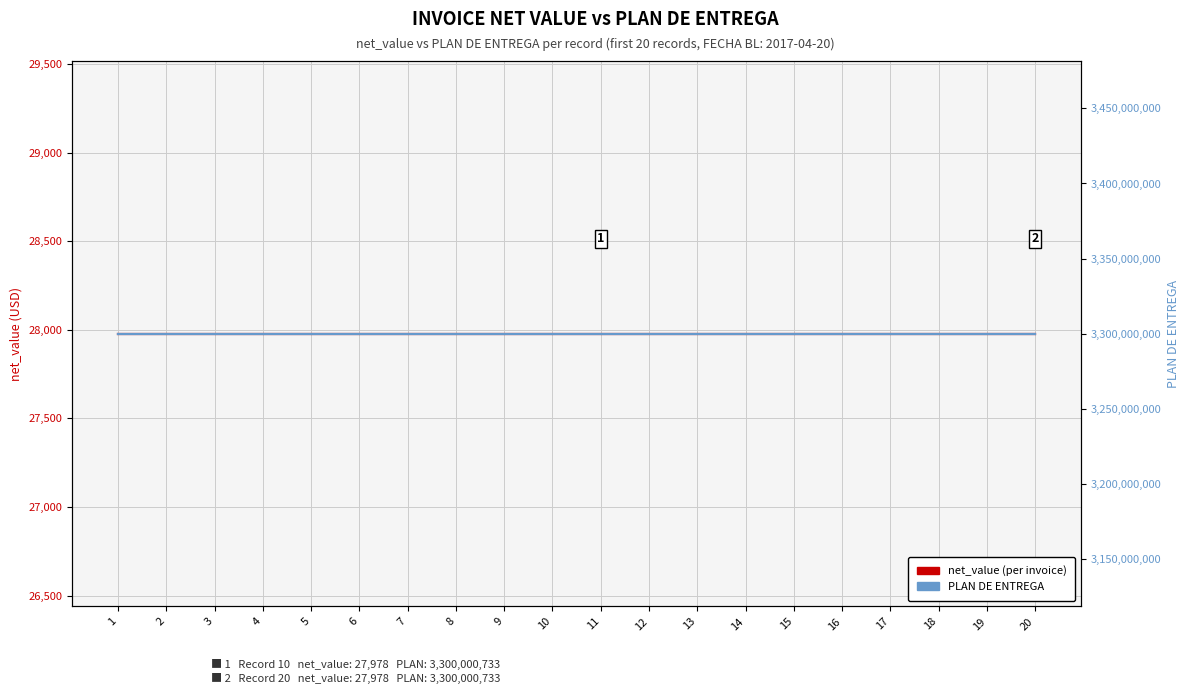

The net_value (per invoice) series shows 27978 at 19. True or false?

True